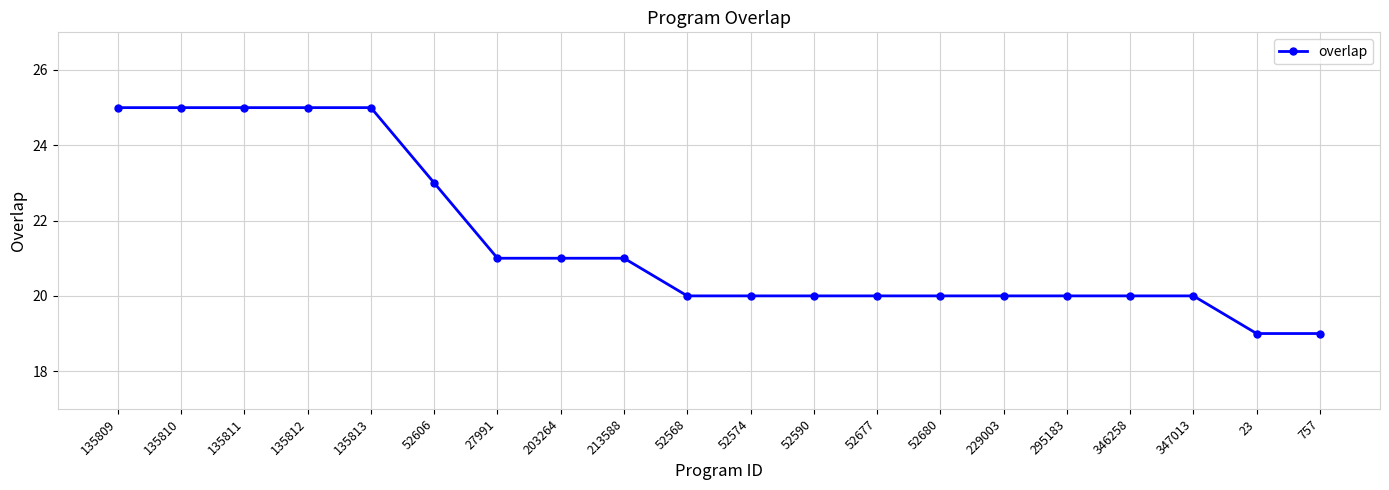

What is the sum of all values?

429